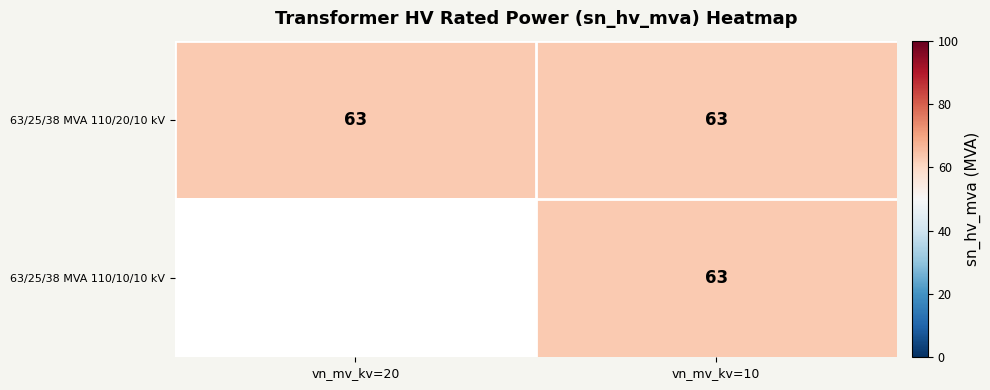

Reading left to right, transcribe all the data shown in this chart.

63/25/38 MVA 110/20/10 kV: 20=63	10=63
63/25/38 MVA 110/10/10 kV: 20=0	10=63